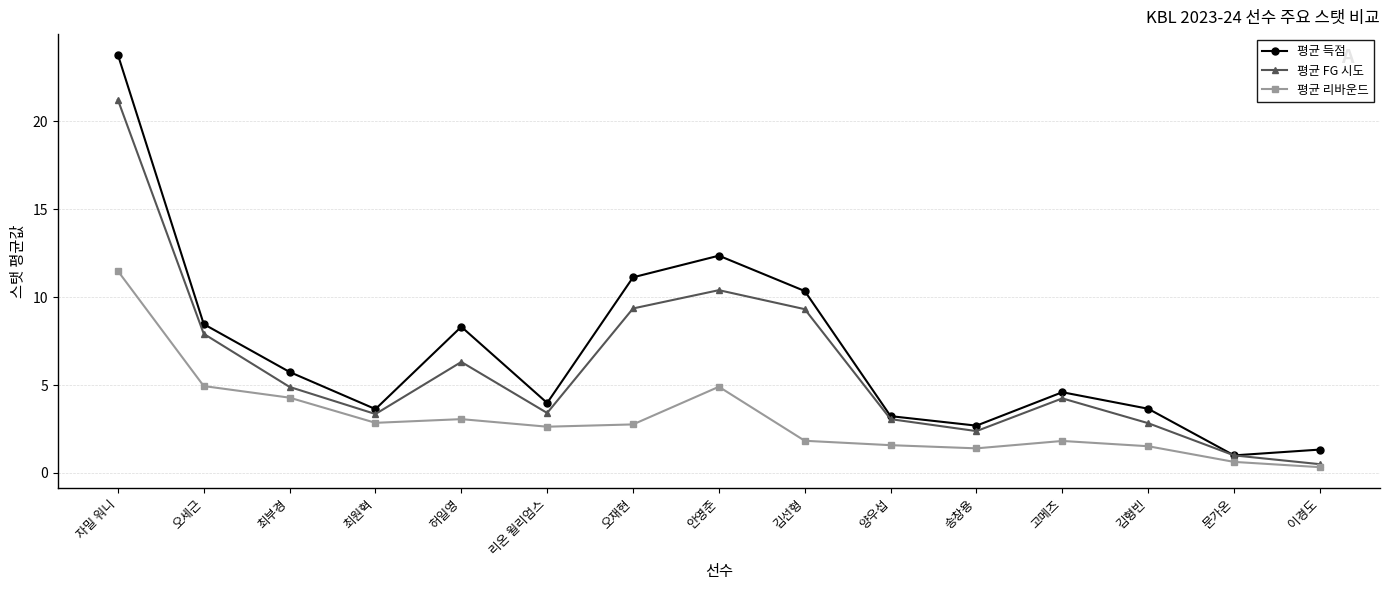

Where is the first local maximum for 평균 득점?

허일영